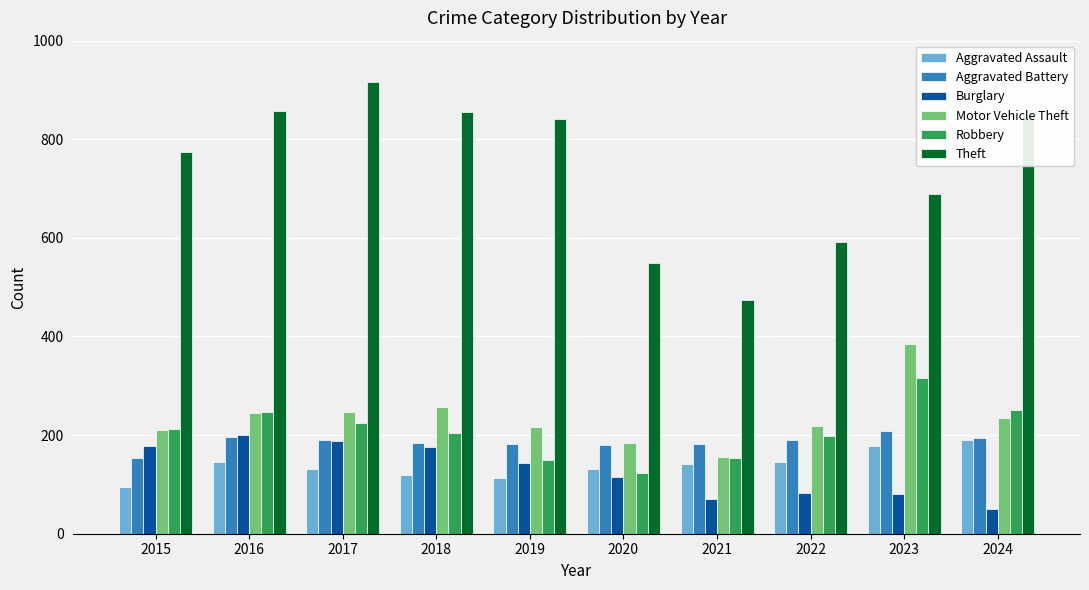

How many groups of bars are there?

10